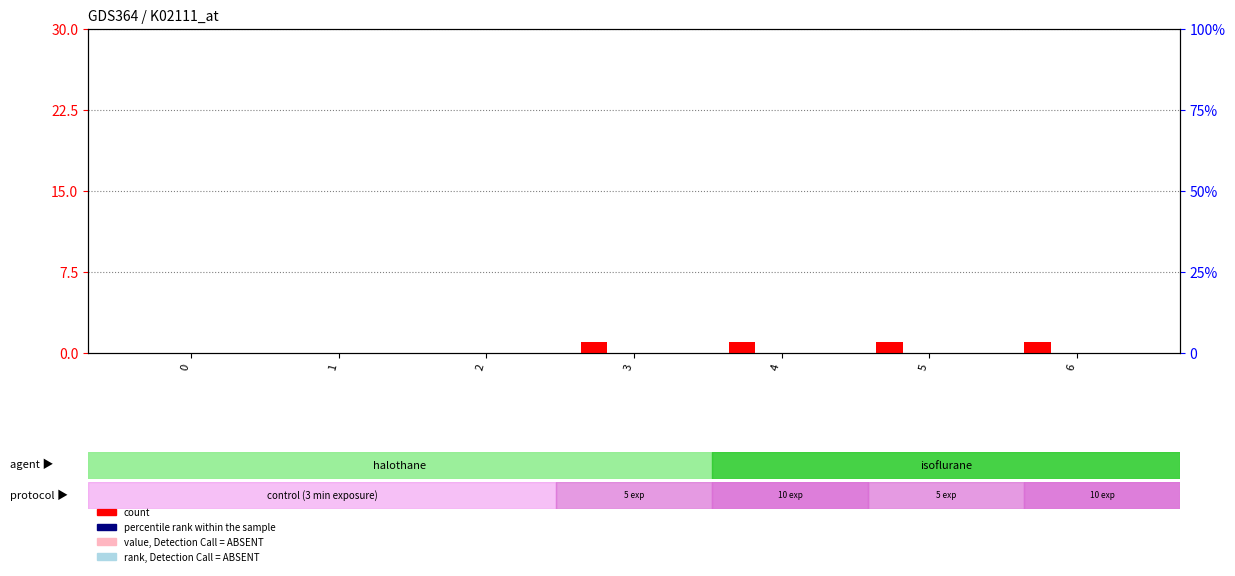

The value of count at 5 is 1. True or false?

False